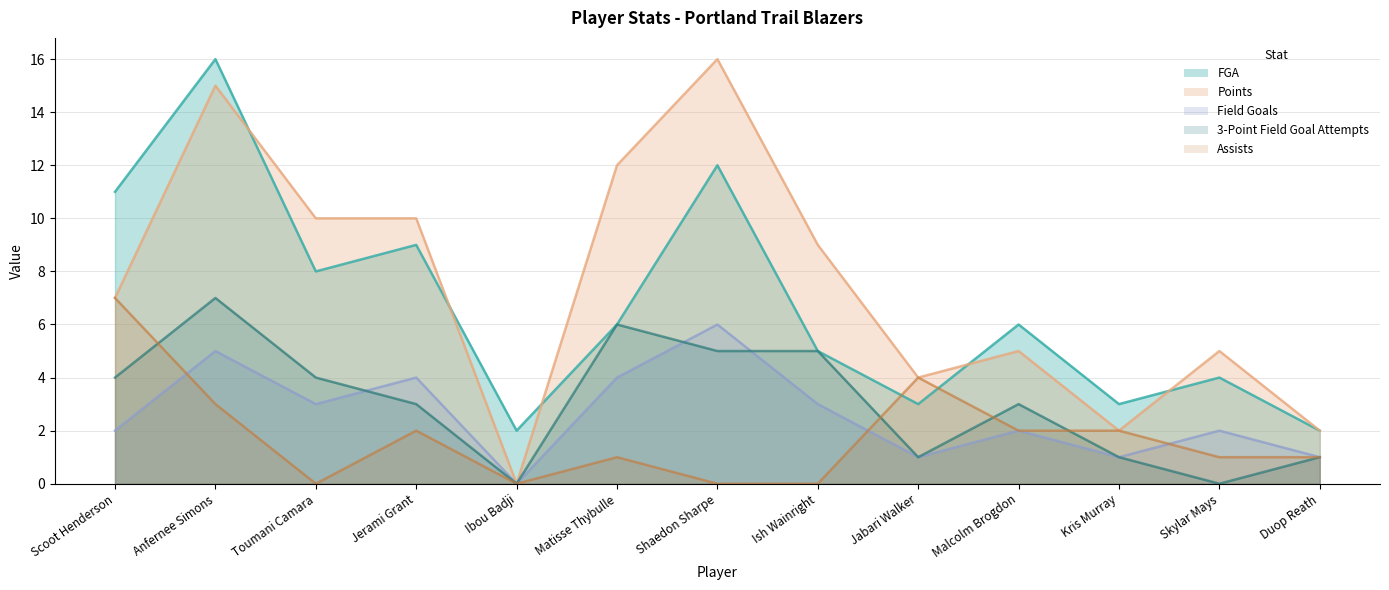

Which series has the widest spread of values?

Points